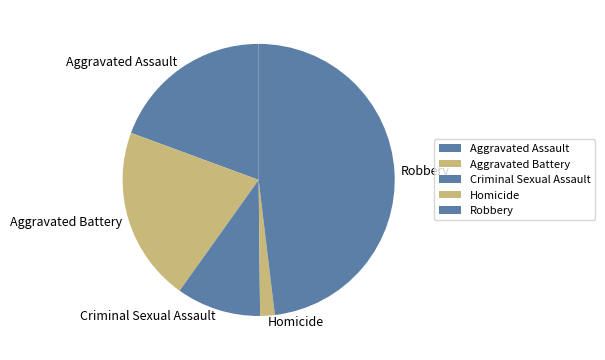

How many slices are in this pie chart?

5